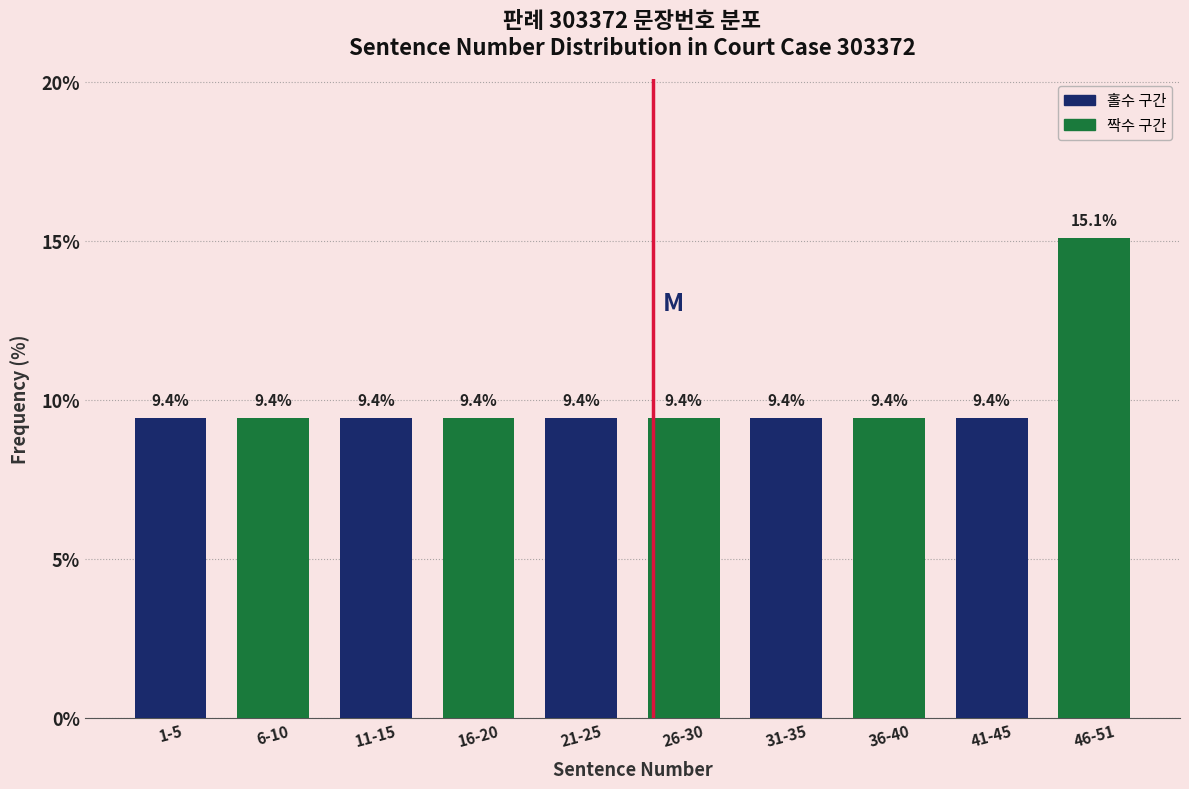

Reading left to right, transcribe all the data shown in this chart.

9.4	9.4	9.4	9.4	9.4	9.4	9.4	9.4	9.4	15.1